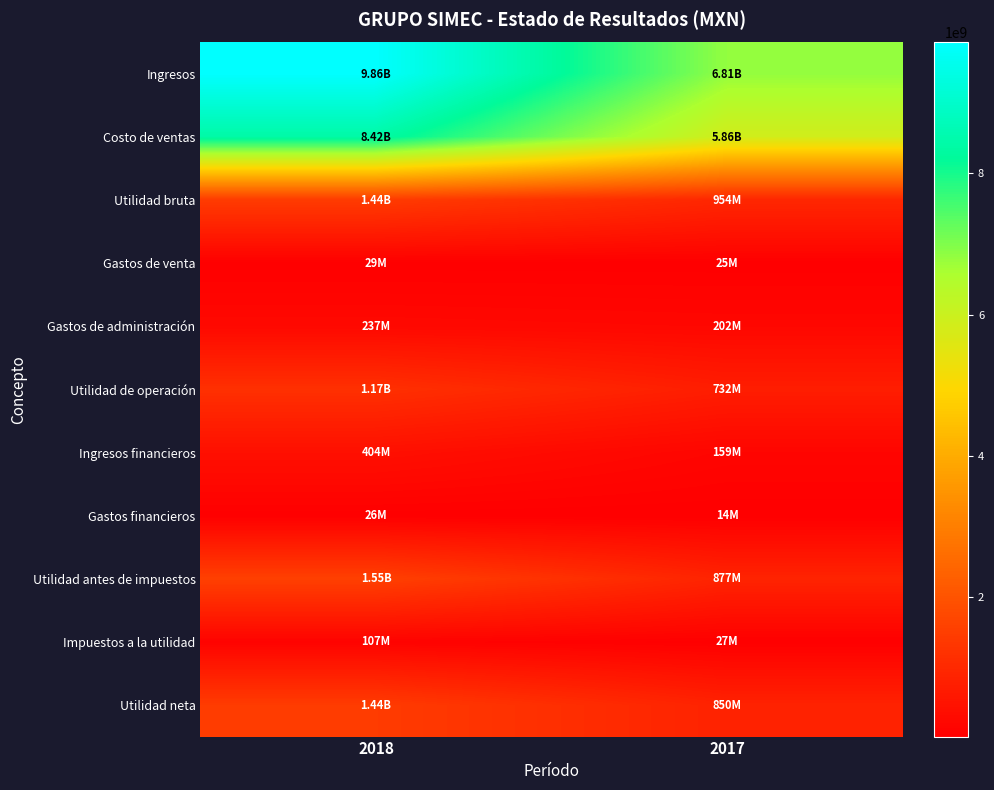

What is the spread (max minus min) of values at 2018?

9832224000